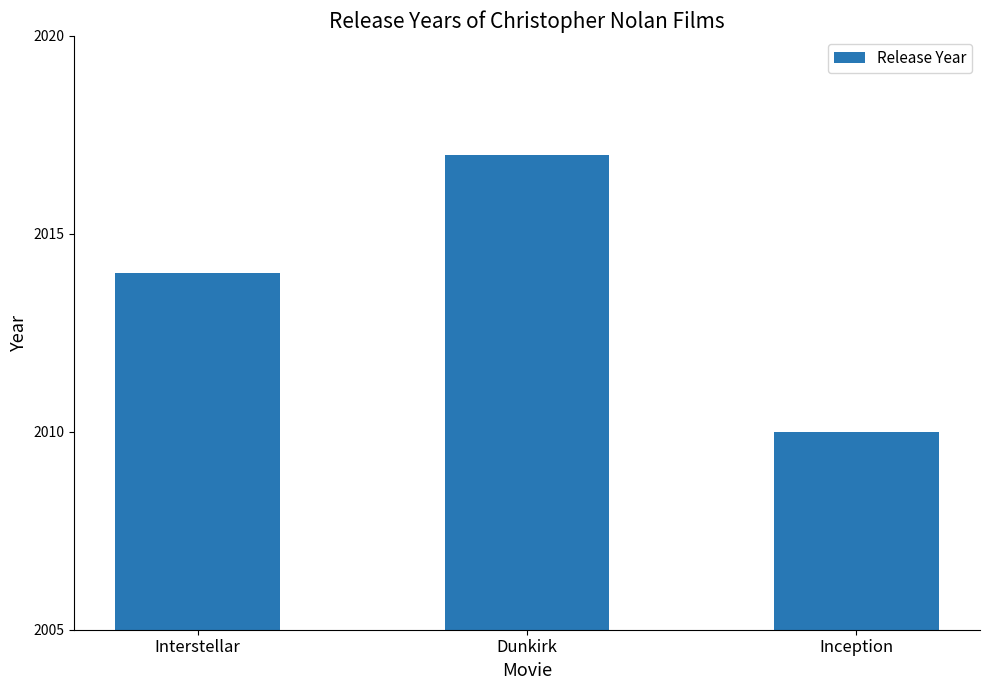

What is the average value?

2014